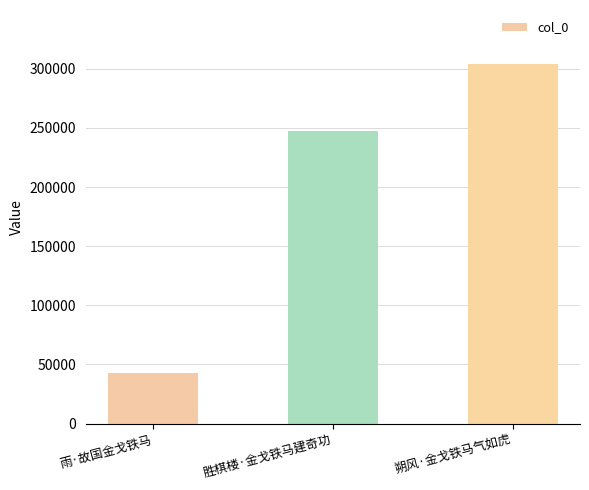

Reading right to left, transcribe all the data shown in this chart.

304099	247198	42847